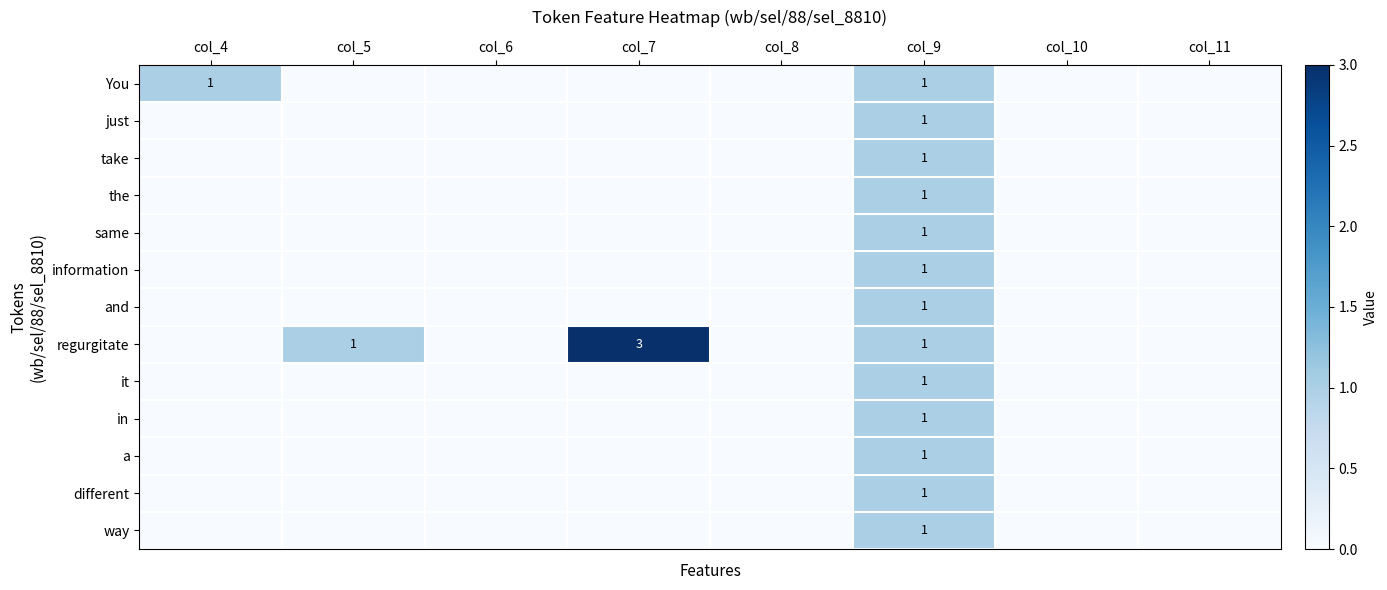

What is the sum of all way values?

1